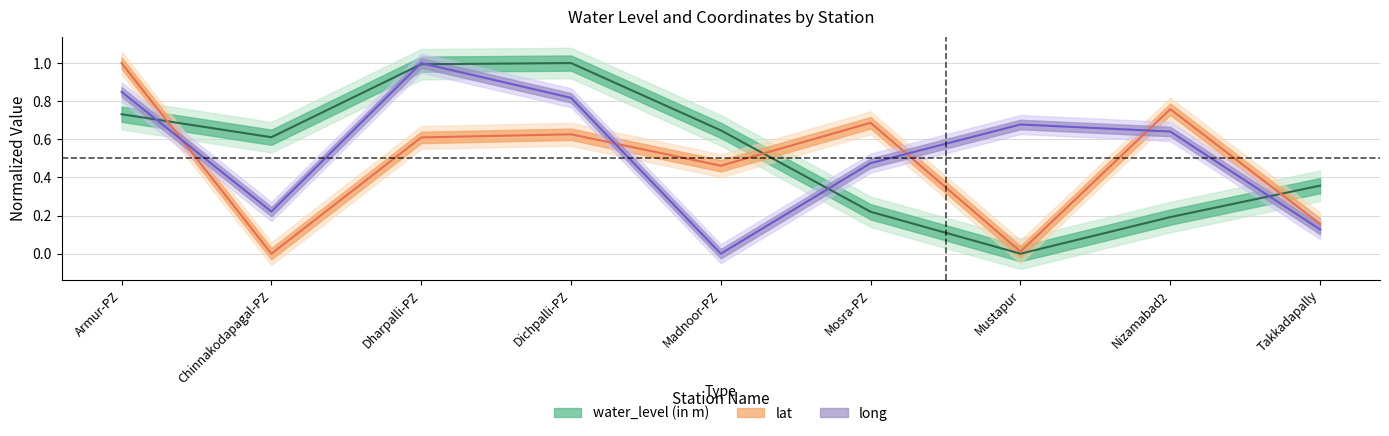

Does the chart display data point markers on the line(s)?

No